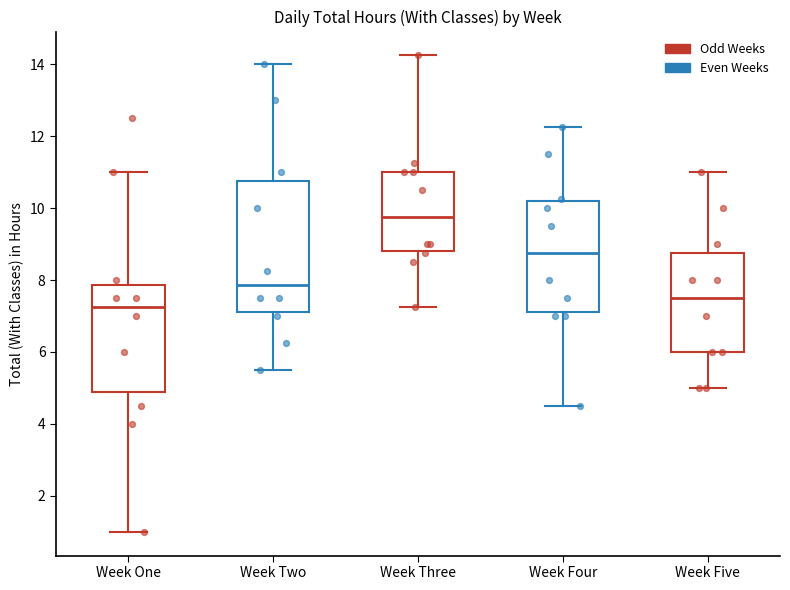

Reading left to right, read every box against the y-axis: the position of its median line, the range the box covers, and the ends of its whiskers. The values are not printed on the chart, so give them approximately, as read against the axis.

Week One: median 7.2, box 4.8 to 7.8, whiskers 1.0 to 11.0
Week Two: median 7.8, box 7.2 to 10.8, whiskers 5.6 to 14.0
Week Three: median 9.8, box 8.8 to 11.0, whiskers 7.2 to 14.2
Week Four: median 8.8, box 7.2 to 10.2, whiskers 4.6 to 12.2
Week Five: median 7.6, box 6.0 to 8.8, whiskers 5.0 to 11.0